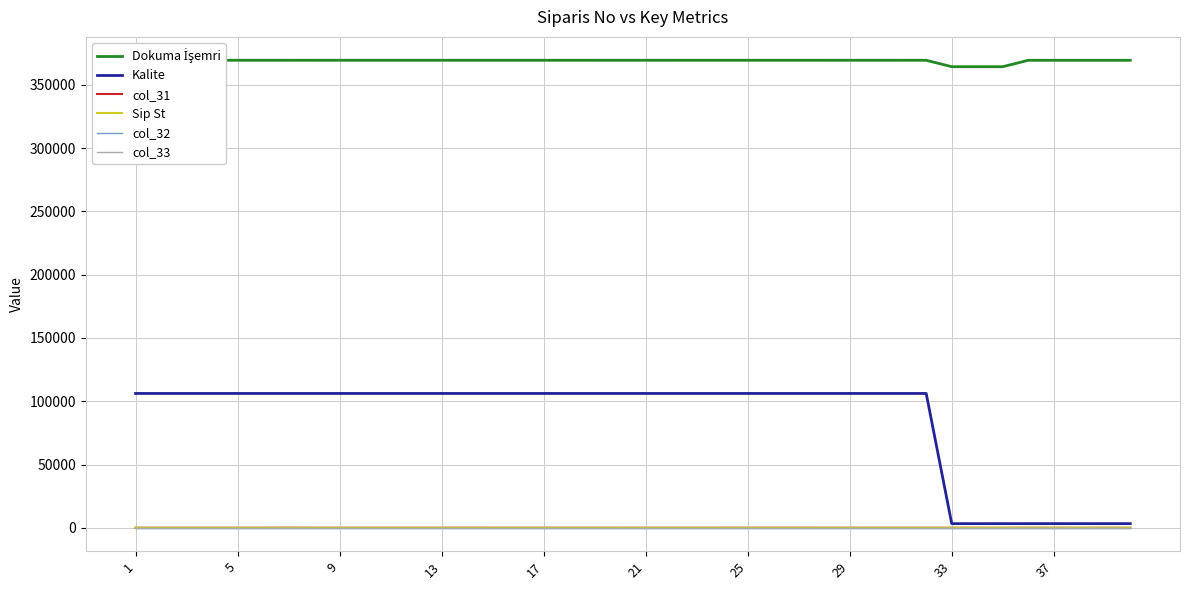

What is the minimum value shown in the chart?

-4.0